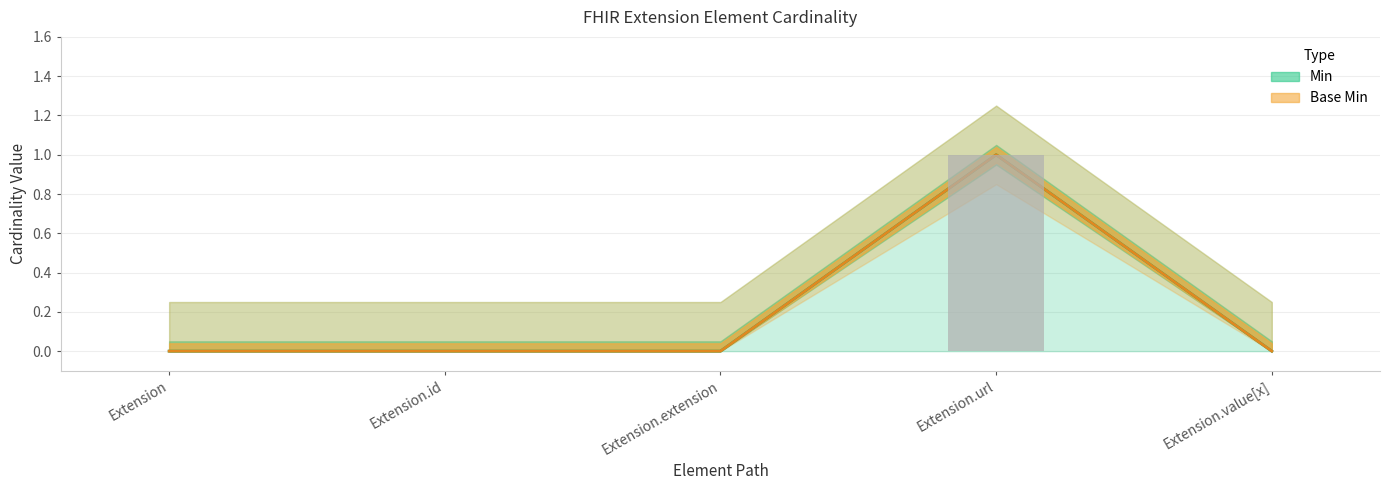

At how many categories does at least one series exceed 0?

1